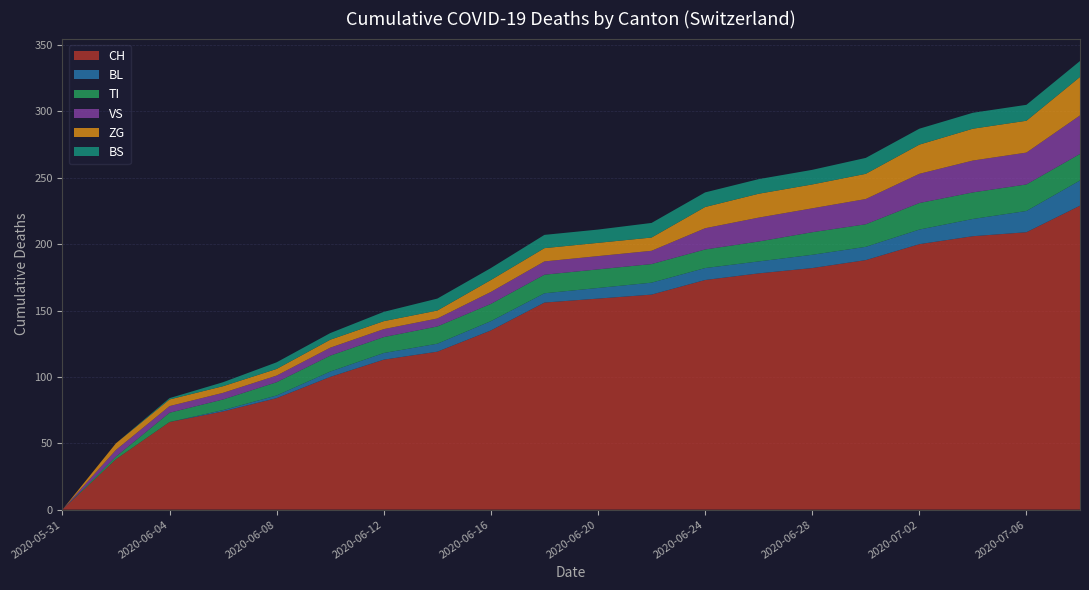

Reading left to right, what are all the values shown in this chart?

CH: 0	38	66	74	84	100	113	119	135	156	159	162	173	178	182	188	200	206	209	229
BL: 0	0	0	1	2	4	5	6	7	7	8	9	9	9	10	10	11	13	16	19
TI: 0	2	7	8	10	12	12	13	13	14	14	14	14	15	17	17	20	20	20	20
VS: 0	5	5	5	5	6	6	6	9	10	10	10	16	18	18	19	22	24	24	29
ZG: 0	5	5	5	5	6	6	6	9	10	10	10	16	18	18	19	22	24	24	29
BS: 0	0	1	3	5	5	7	9	9	10	10	11	11	11	11	12	12	12	12	12